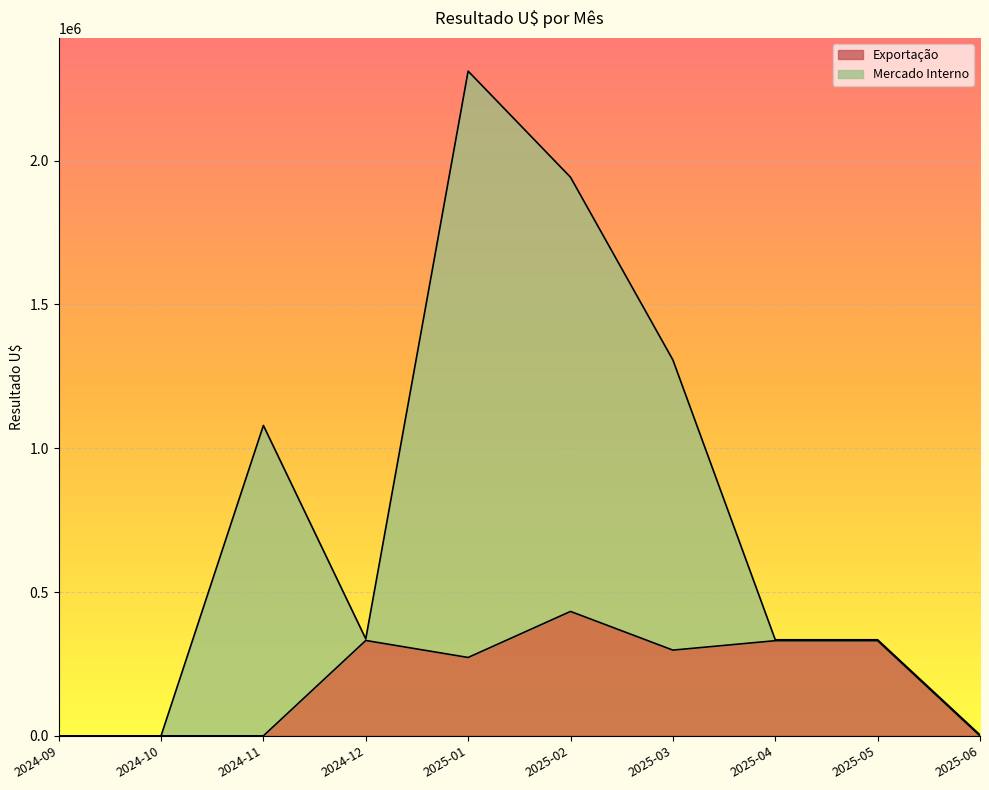

Where is the first local maximum for Exportação?

2024-12